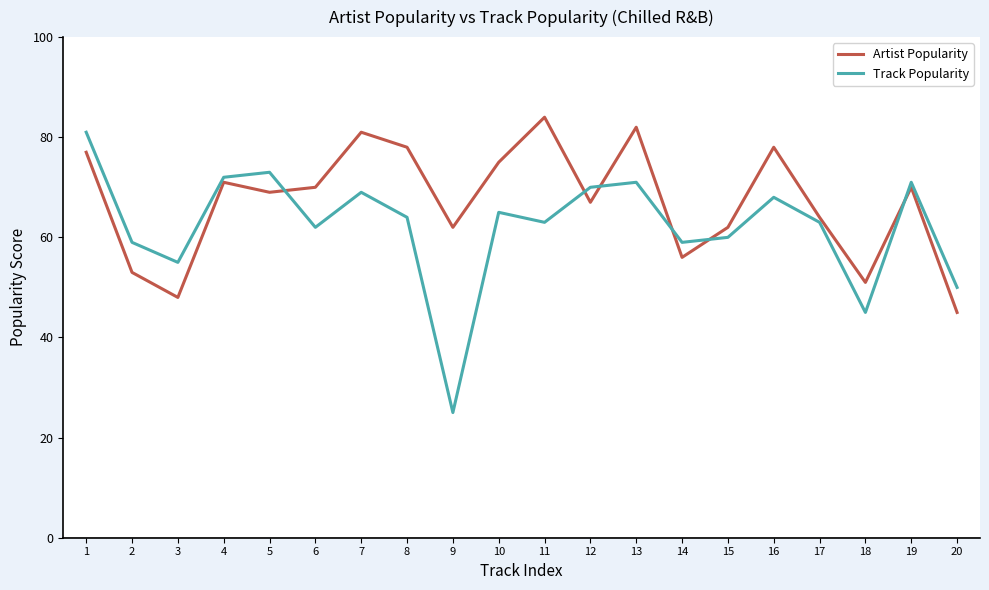

In Track Popularity, how many points are lower than both neighbors (excluding endpoints)?

6